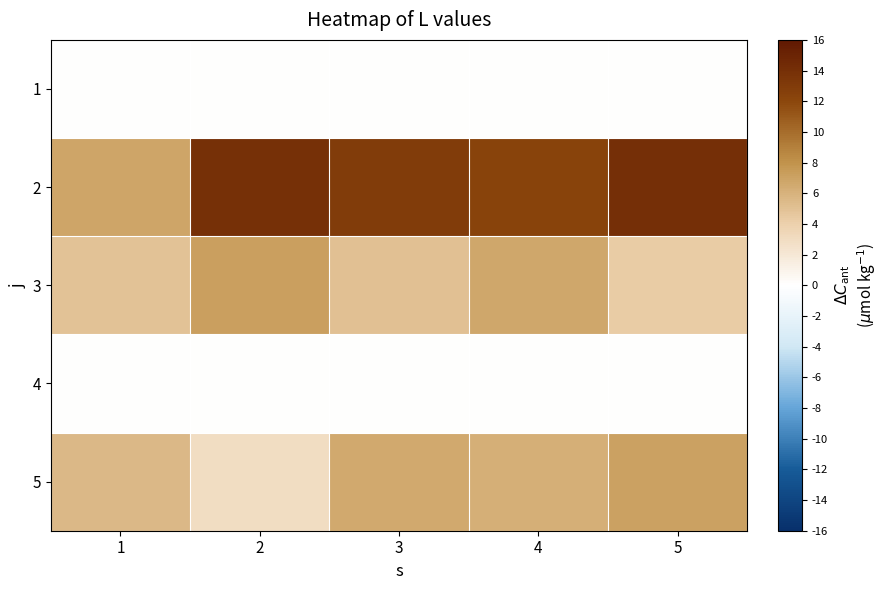

At which category does the chart reach its minimum across all series?

1